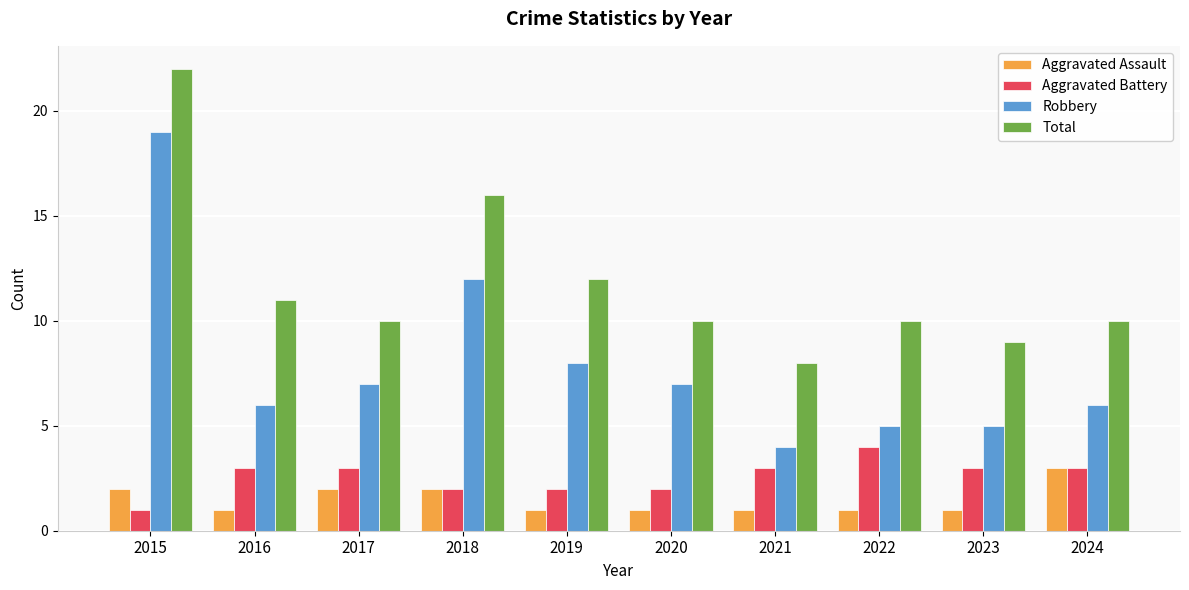

Which series has the largest total across all categories?

Total